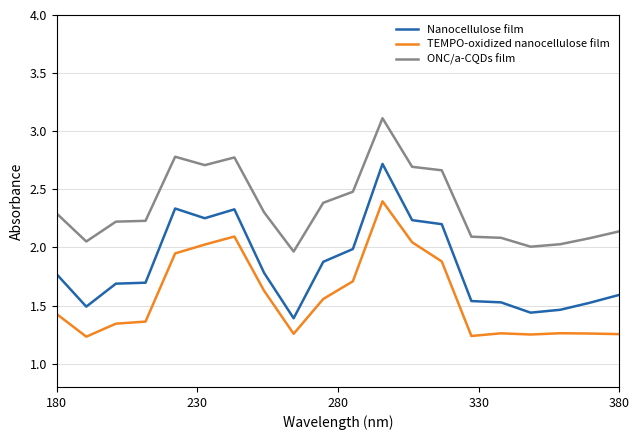

List the series in order of their peak value, lowest first.

TEMPO-oxidized nanocellulose film, Nanocellulose film, ONC/a-CQDs film